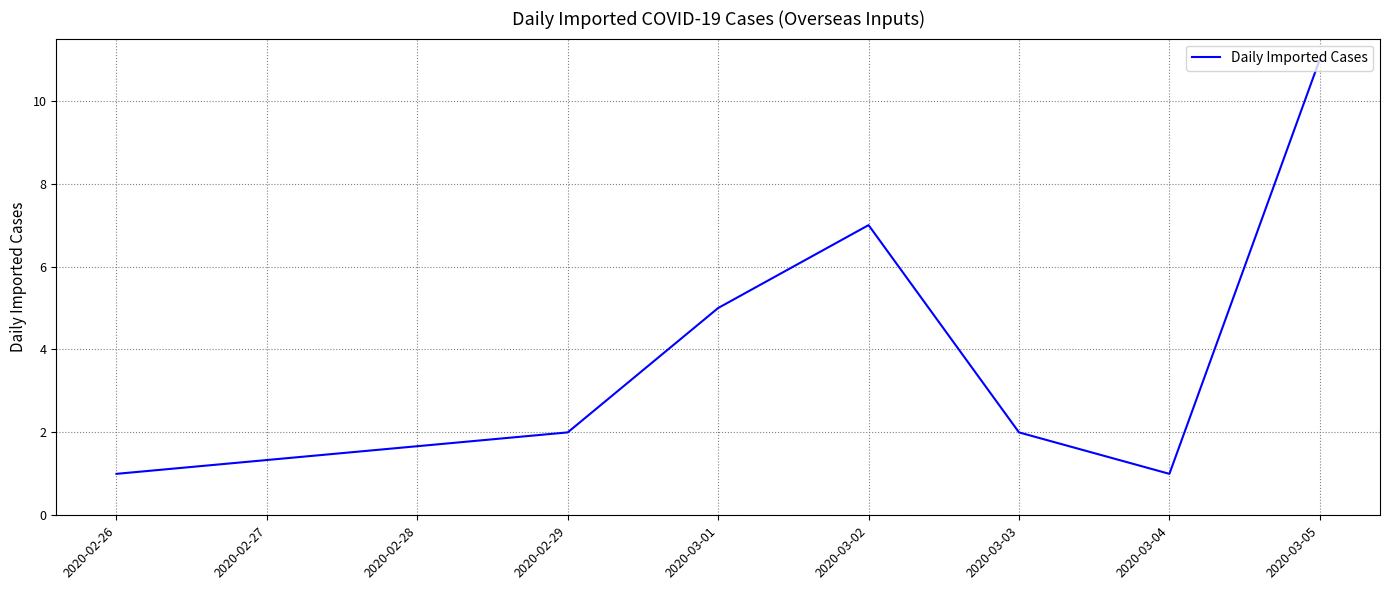

What is the difference between the maximum and second lowest values?

10